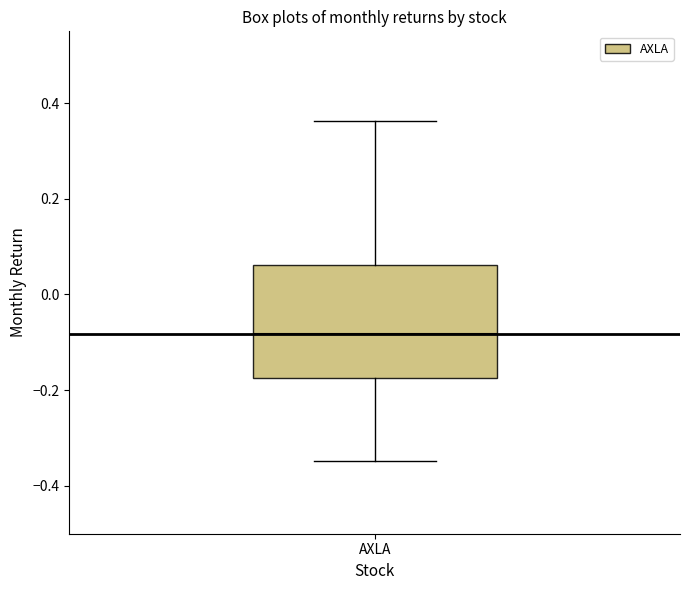

Transcribe this box plot: give where the median line is, the range the box spans, and where the two whiskers end, as read against the y-axis. The values are not printed on the chart, so give them approximately, as read against the axis.

median -0.08, box -0.18 to 0.06, whiskers -0.34 to 0.36